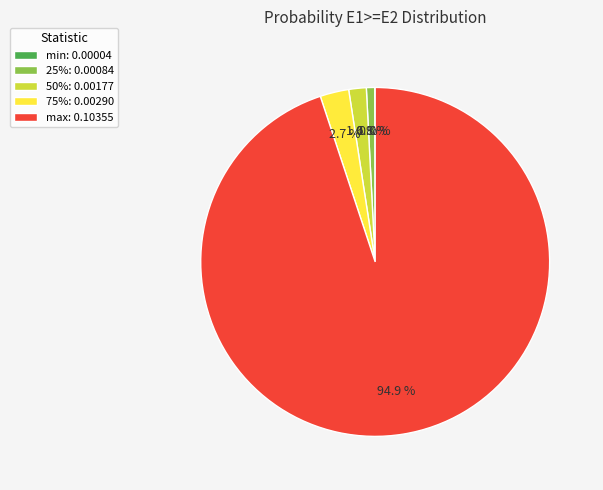

Is there a majority slice in this chart?

Yes